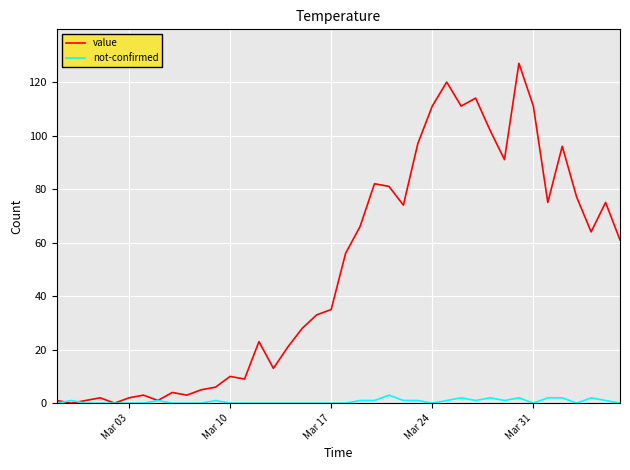

Rank the series by their average value, from highest to lowest.

value, not-confirmed